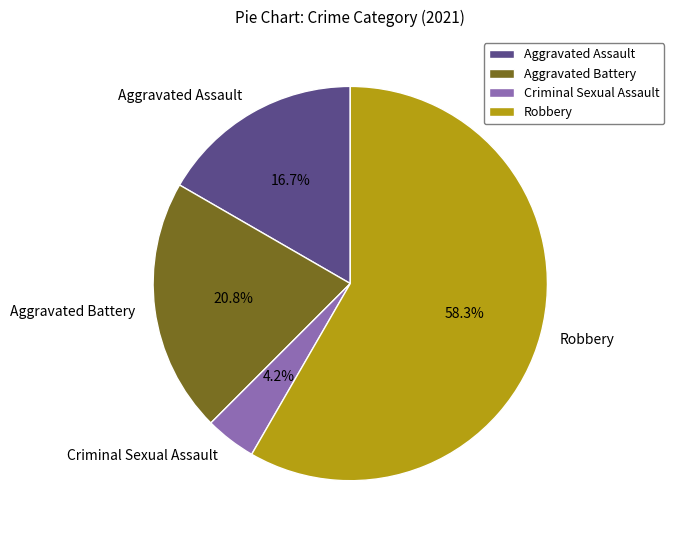

Which category accounts for the majority?

Robbery